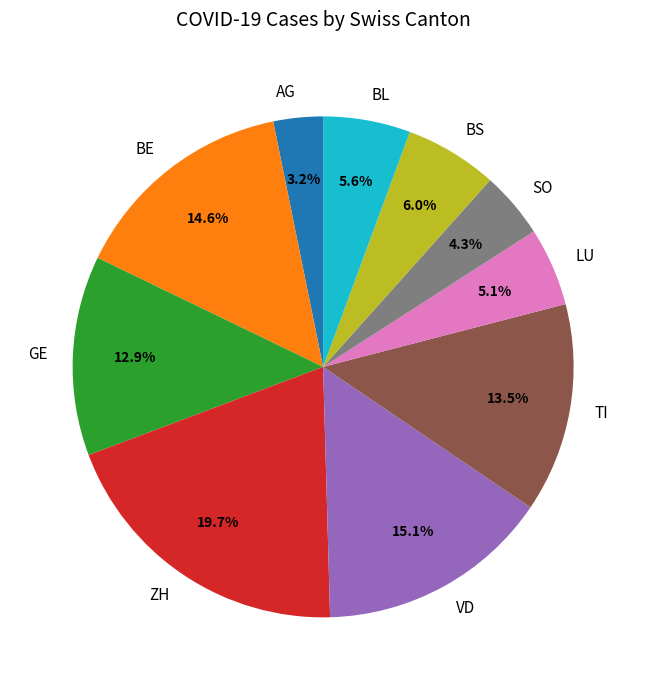

Which slice is the smallest?

AG